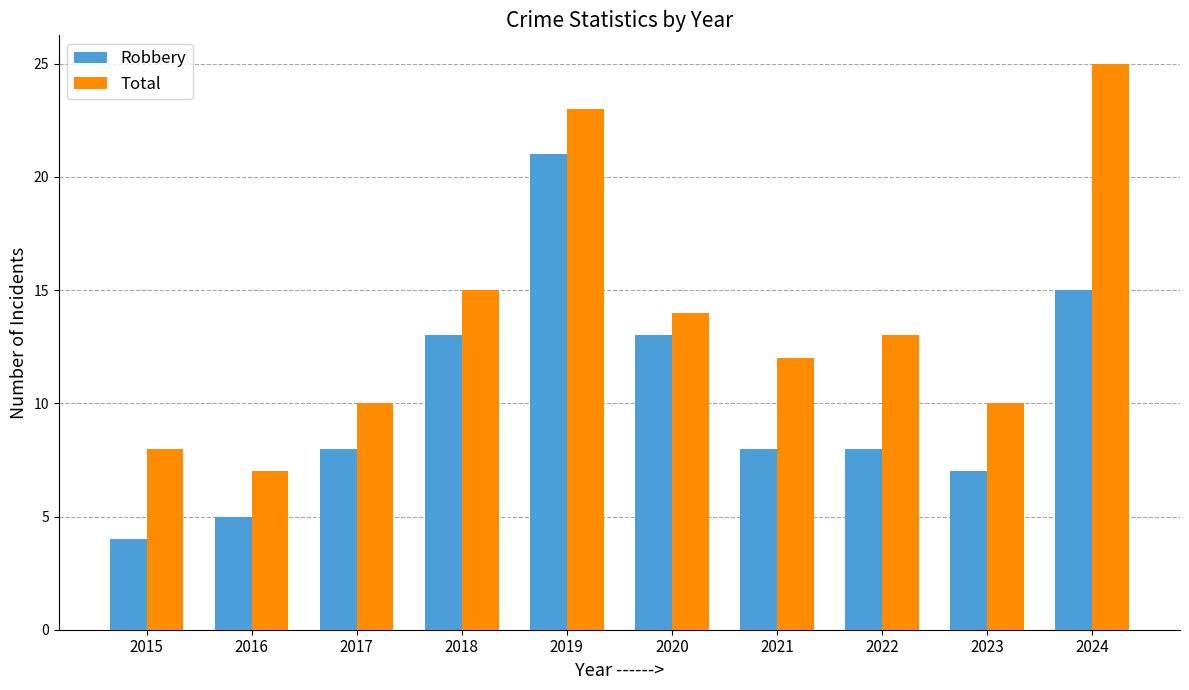

Is it true that Total equals 4 at 2021?

False